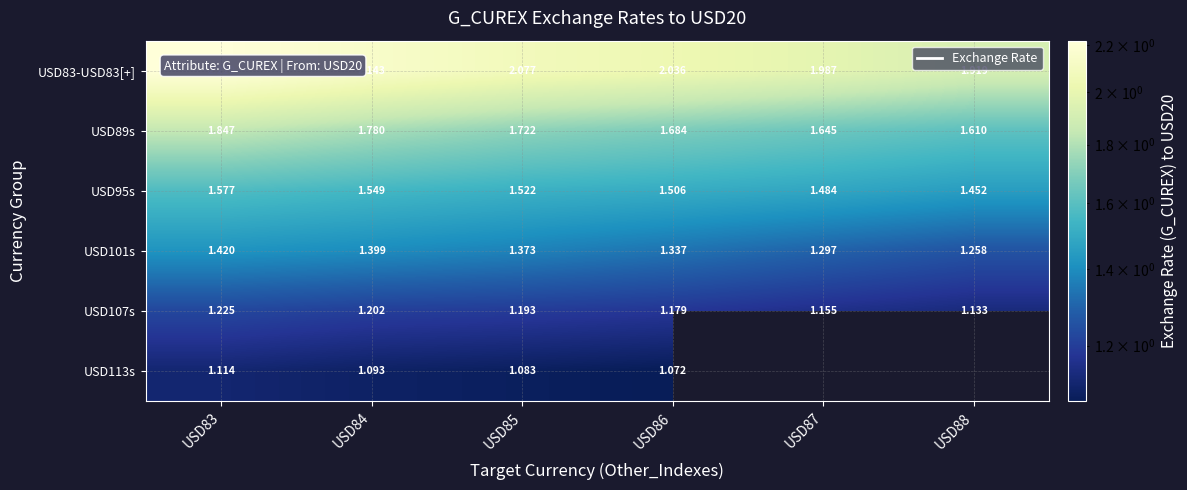

Is the value of USD95s at USD87 greater than the value of USD83-USD83[+] at USD86?

No